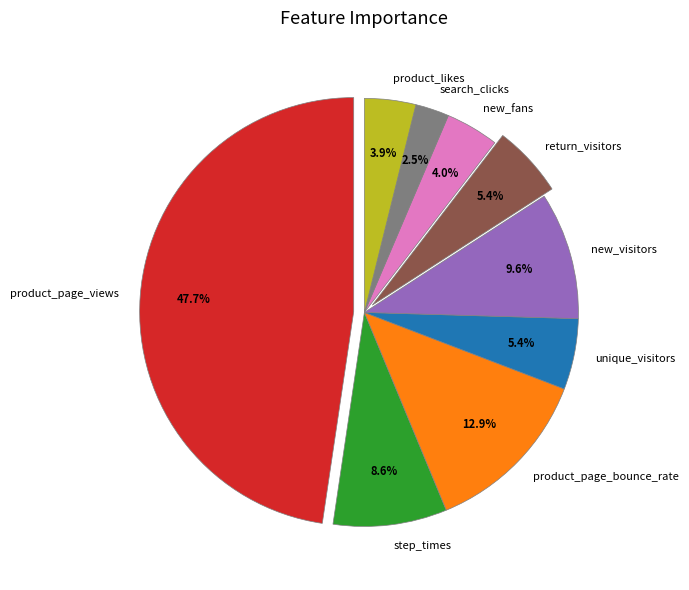

To the nearest percent, what is the difference between the largest and smallest slice percentages?

45%